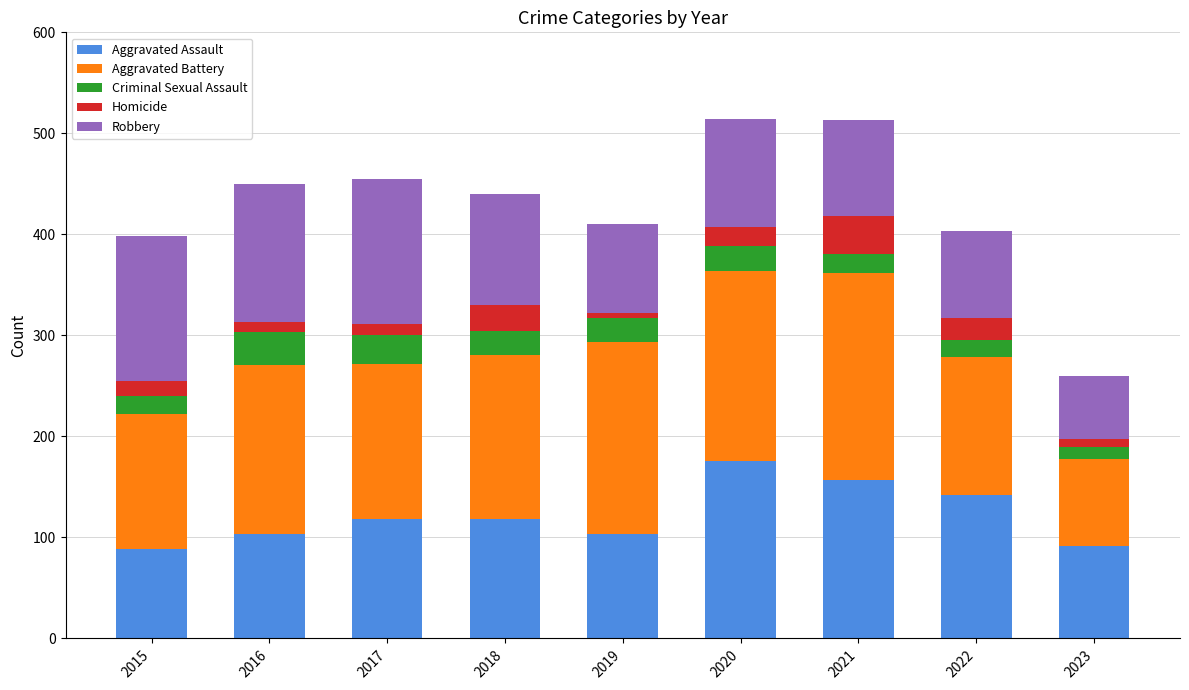

What is the difference between the maximum and minimum values in the Aggravated Assault series?

87